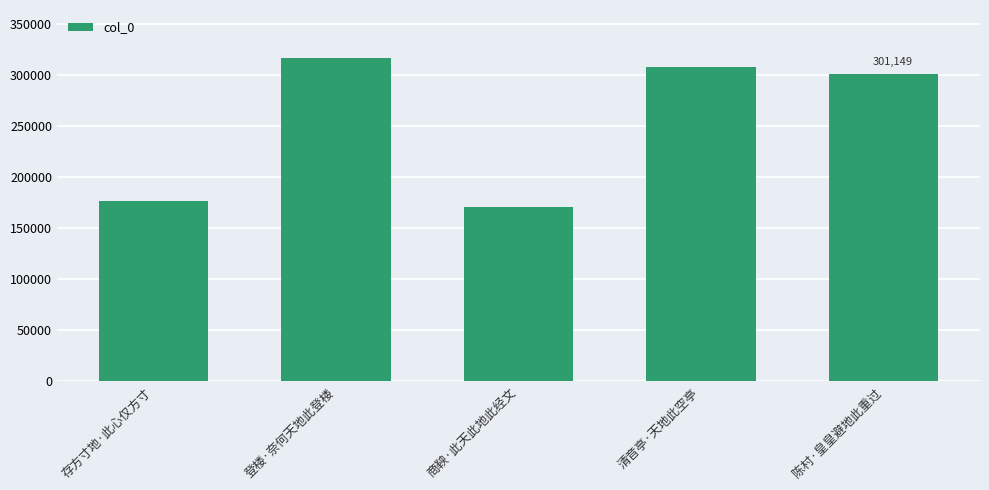

At which label does the data first exceed 301149?

登楼·奈何天地此登楼